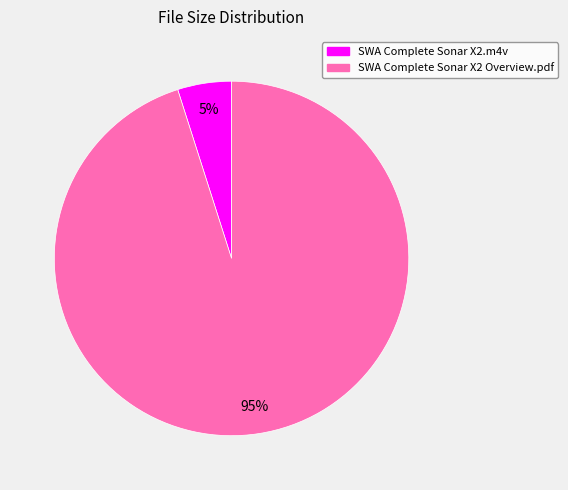

Between SWA Complete Sonar X2.m4v and SWA Complete Sonar X2 Overview.pdf, which is larger?

SWA Complete Sonar X2 Overview.pdf